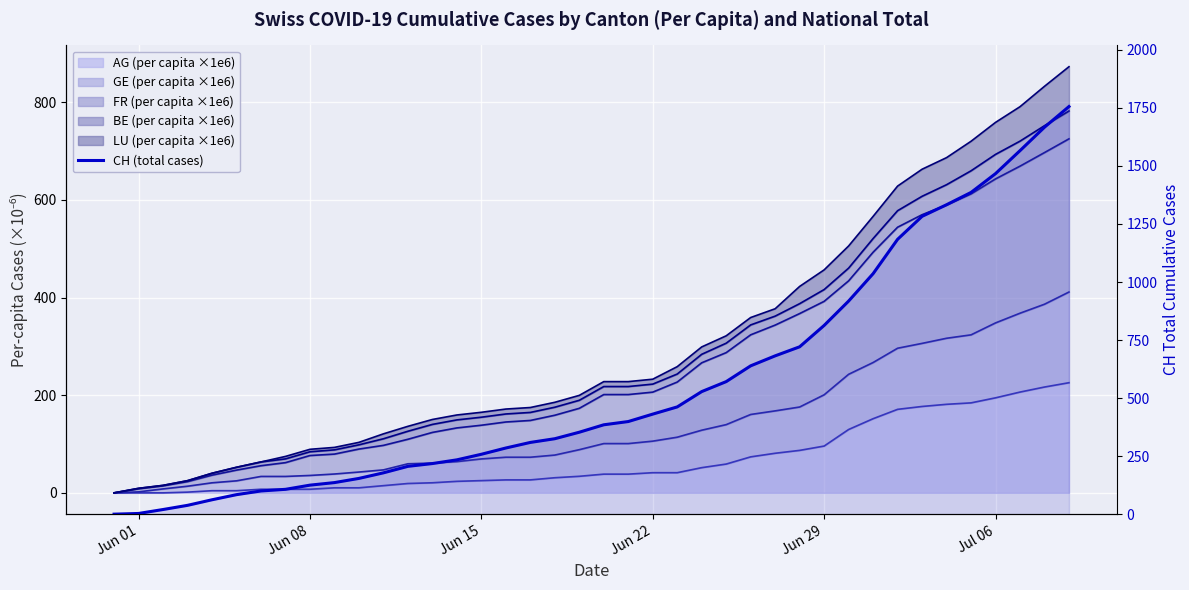

What position from the left is Jun 01?

1